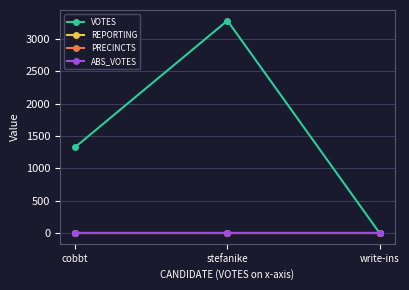

Does the chart have visible grid lines?

Yes